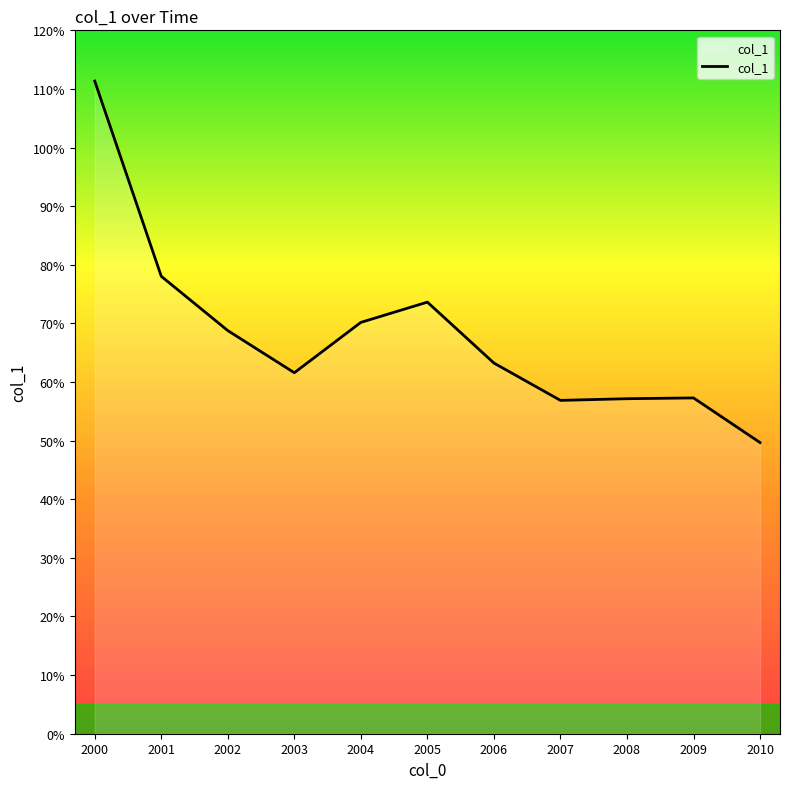

Does the chart display data point markers on the line(s)?

No